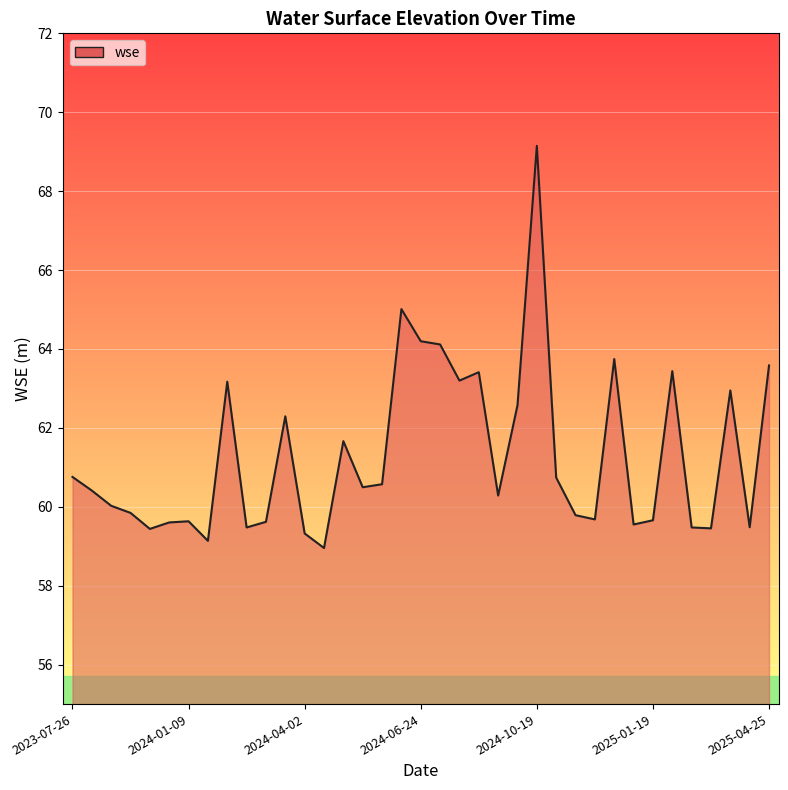

What is the difference between the maximum and minimum values?

10.2